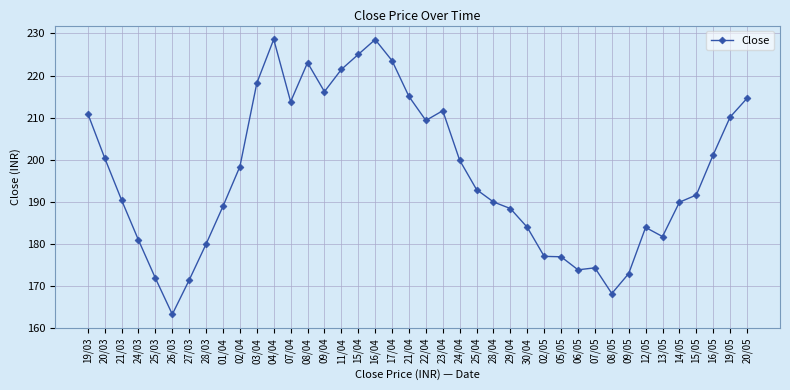

The value at 23/04 is 211.6. True or false?

True